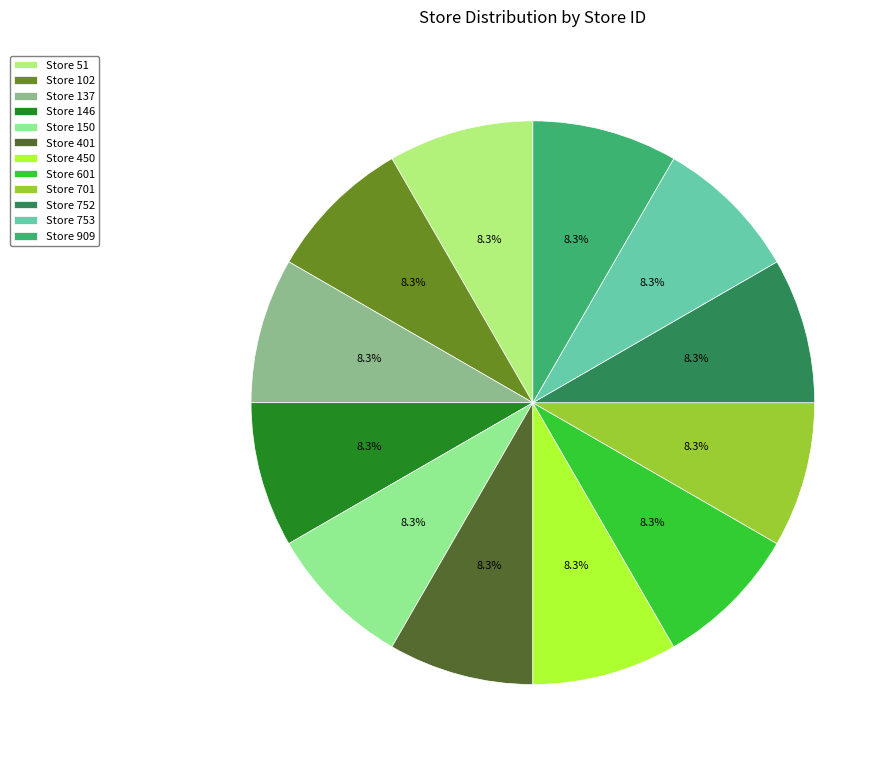

To the nearest percent, what is the difference between the largest and smallest slice percentages?

0%